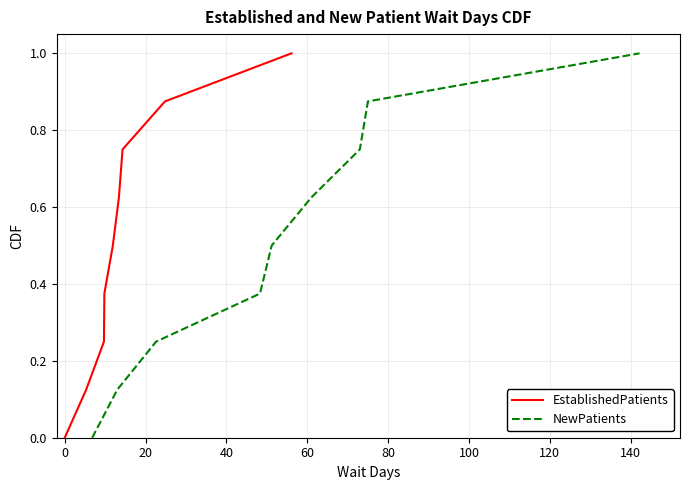

True or false: EstablishedPatients has more than 1 points higher than both neighbors.

False